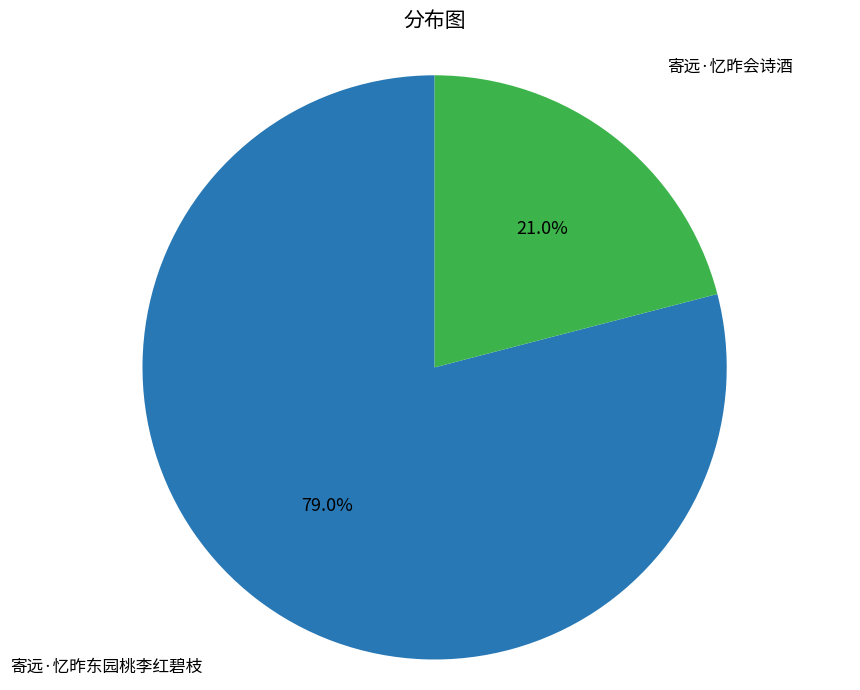

Is there any slice that represents more than half of the pie?

Yes